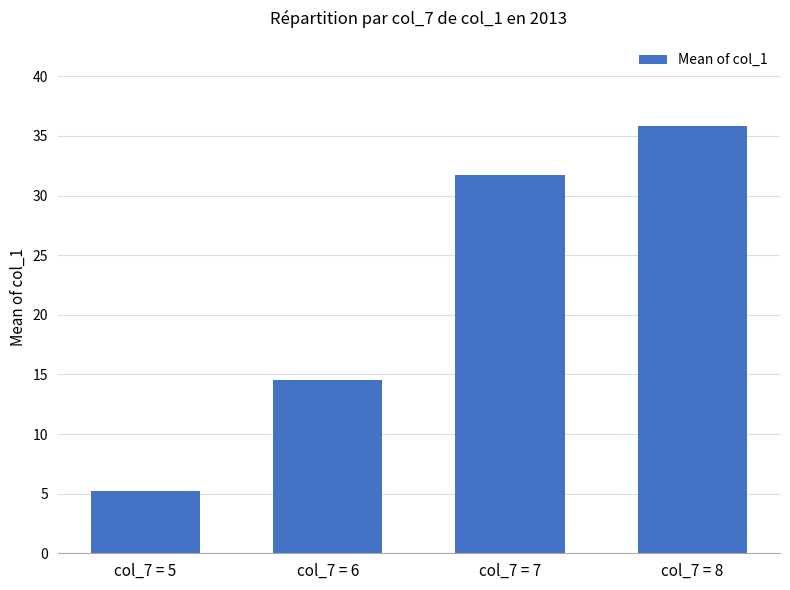

What is the difference between the second highest and minimum values?

26.6